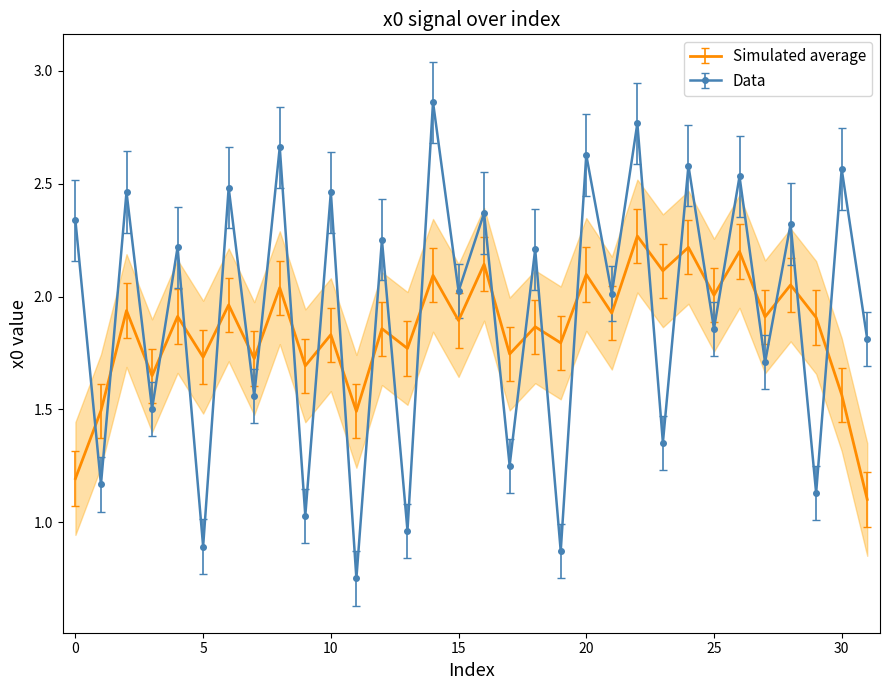

What is the difference between the second highest and minimum values?

2.0